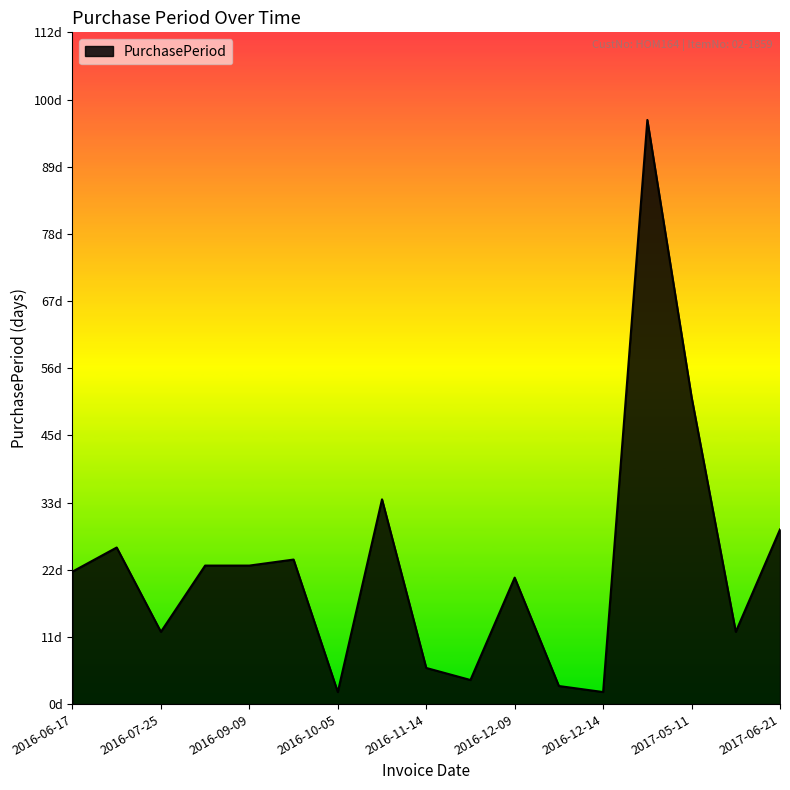

Rank the categories by value from lowest to highest.

2016-10-05, 2016-12-14, 2016-12-12, 2016-11-18, 2016-11-14, 2016-07-25, 2017-05-23, 2016-12-09, 2016-06-17, 2016-08-17, 2016-09-09, 2016-10-03, 2016-07-13, 2017-06-21, 2016-11-08, 2017-05-11, 2017-03-21